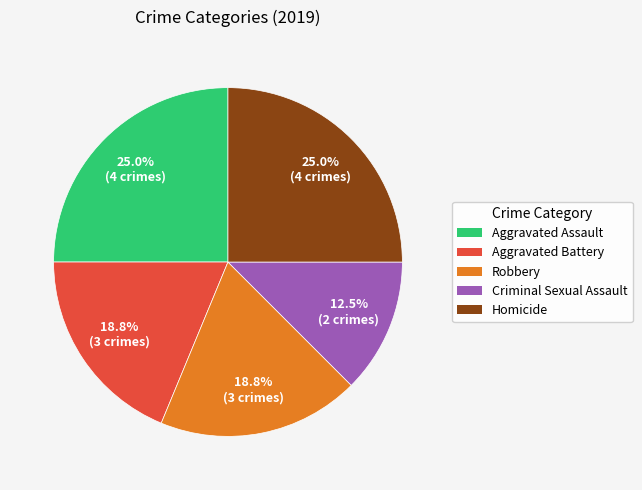

Does Criminal Sexual Assault account for over 50% of the chart?

No